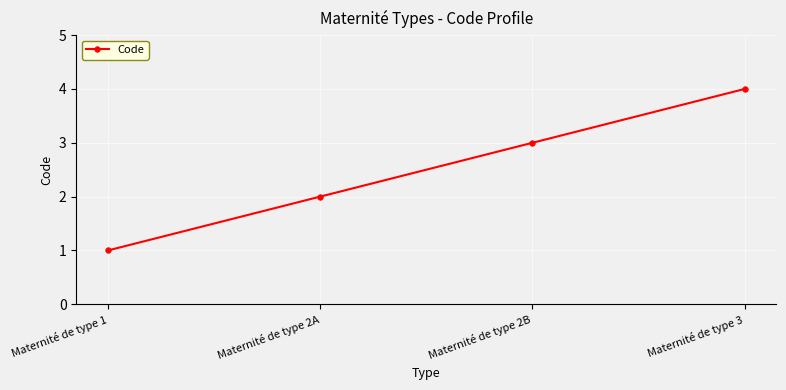

At which category does the chart reach its peak across all series?

Maternité de type 3